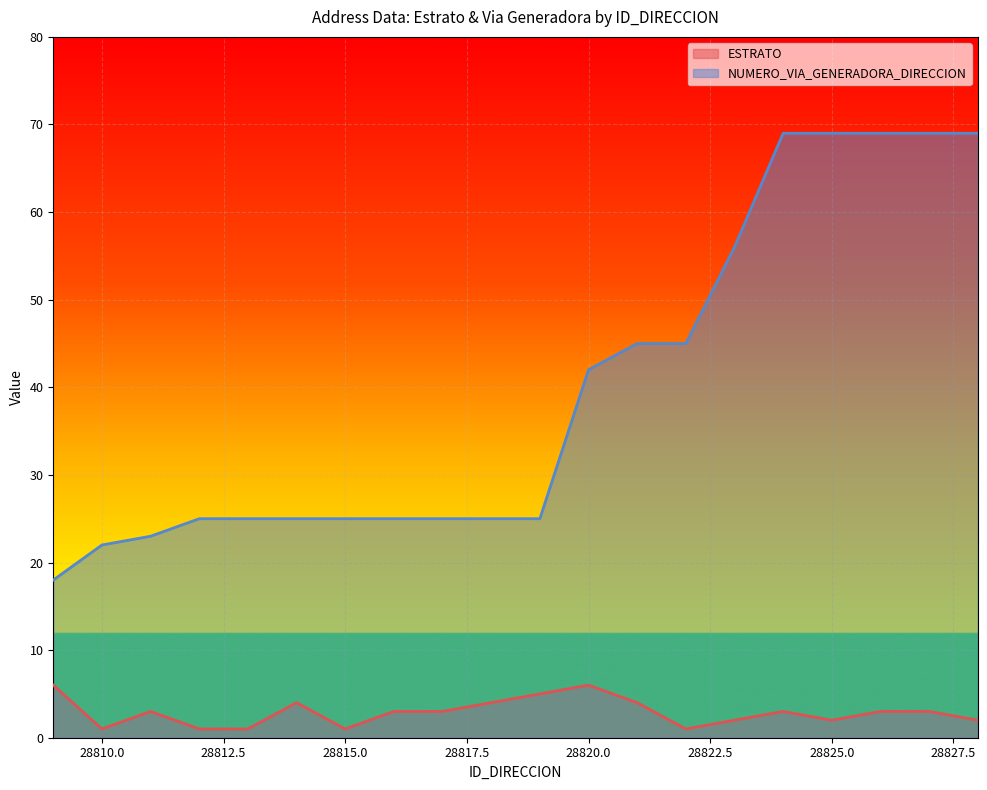

What is the sum of the NUMERO_VIA_GENERADORA_DIRECCION values at 28816 and 28814?

50